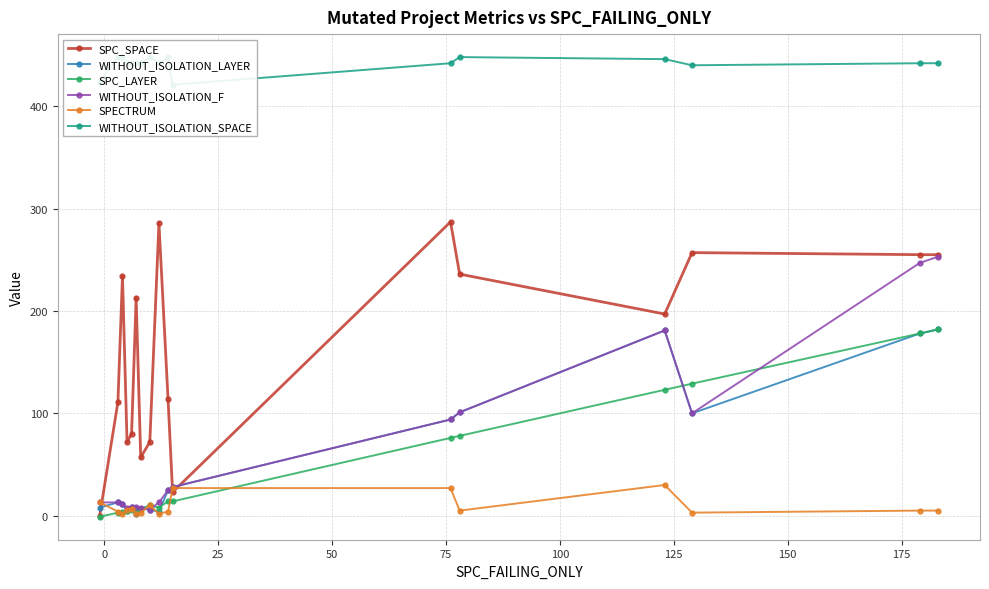

What is the highest value of the SPECTRUM series?

30